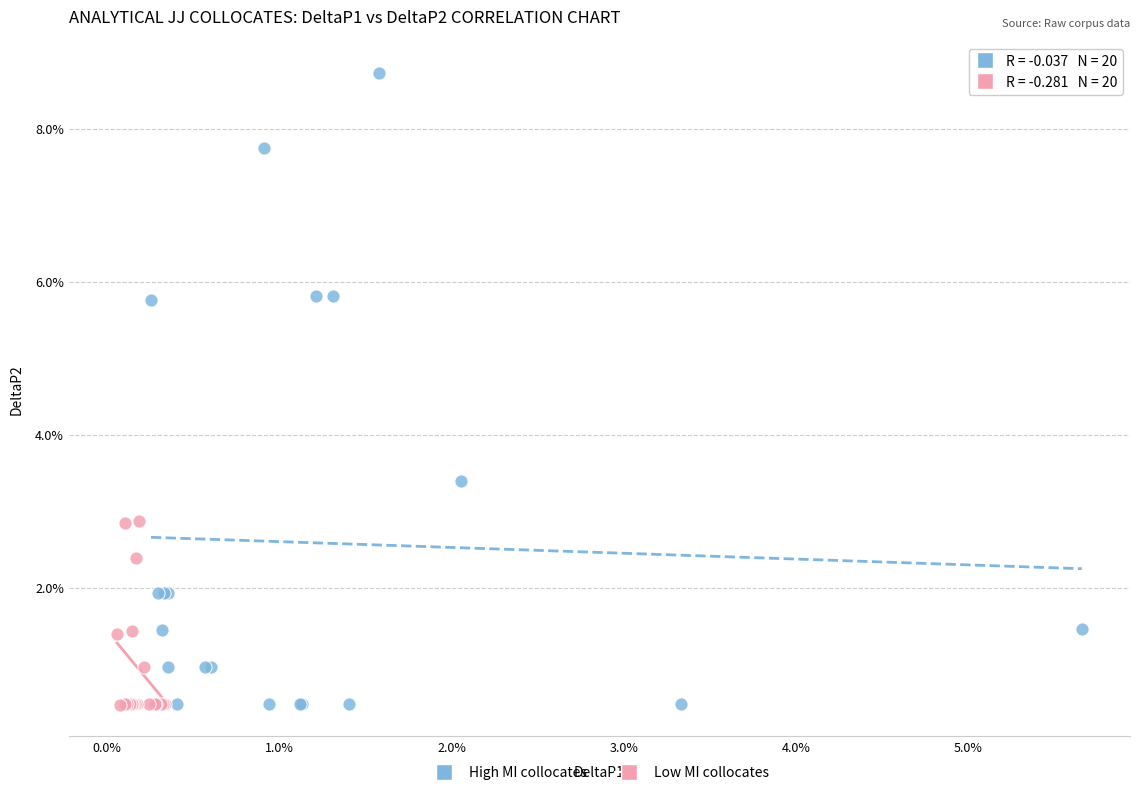

What are all the series names shown in the legend?

High MI collocates, Low MI collocates